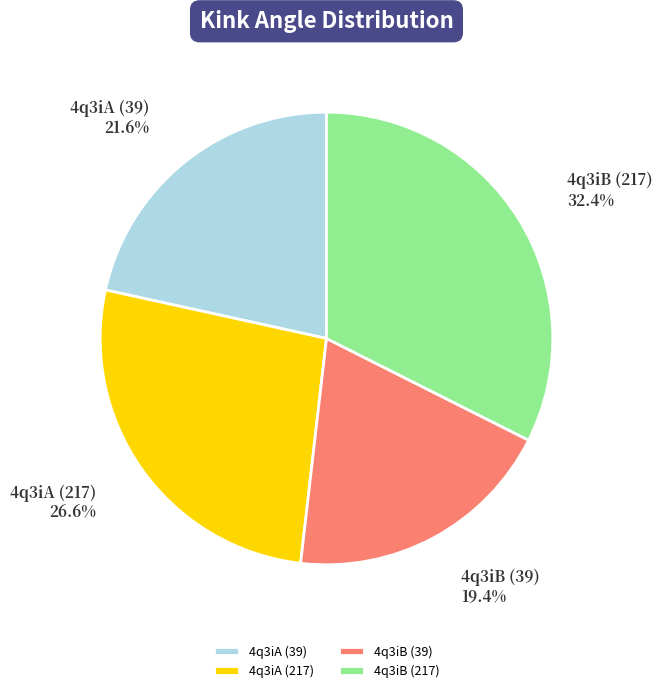

To the nearest percent, what percentage of the pie is 4q3iB (39)?

19%